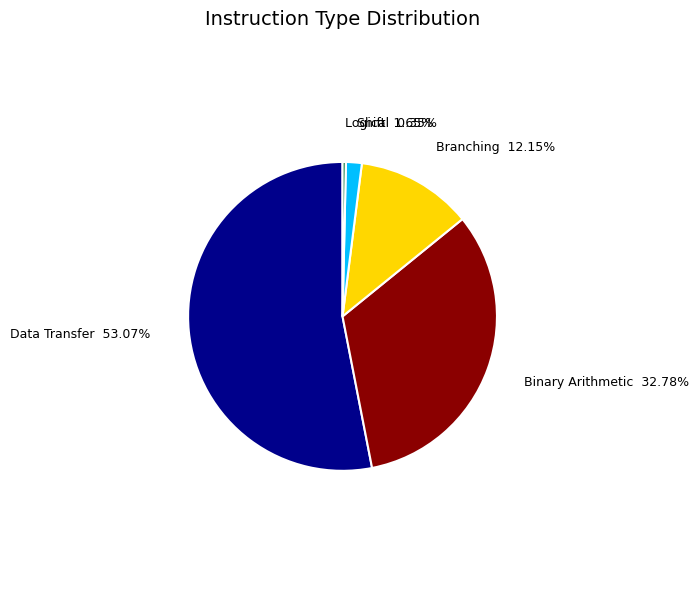

Is there a majority slice in this chart?

Yes